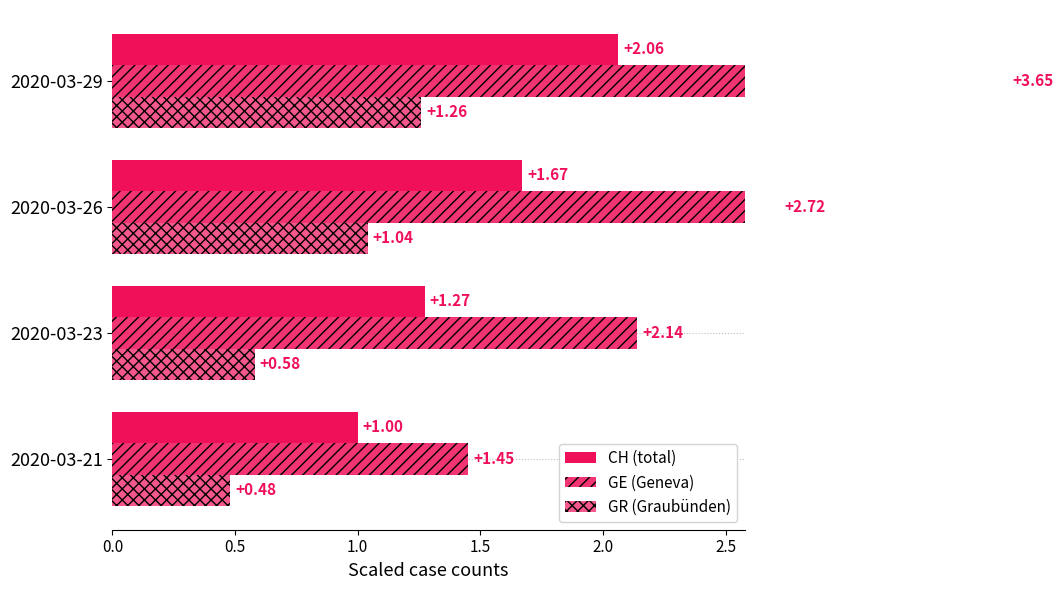

At how many categories does at least one series exceed 2?

3